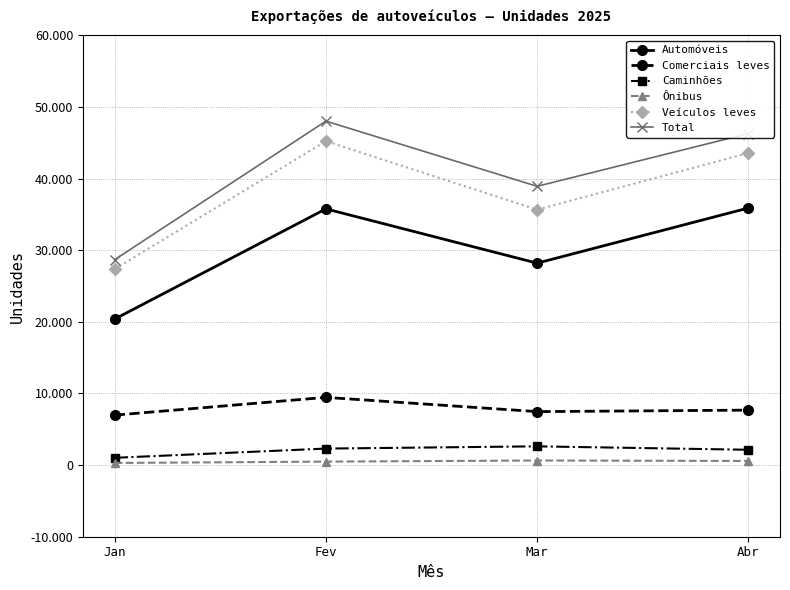

What are all the series names shown in the legend?

Automóveis, Comerciais leves, Caminhões, Ônibus, Veículos leves, Total